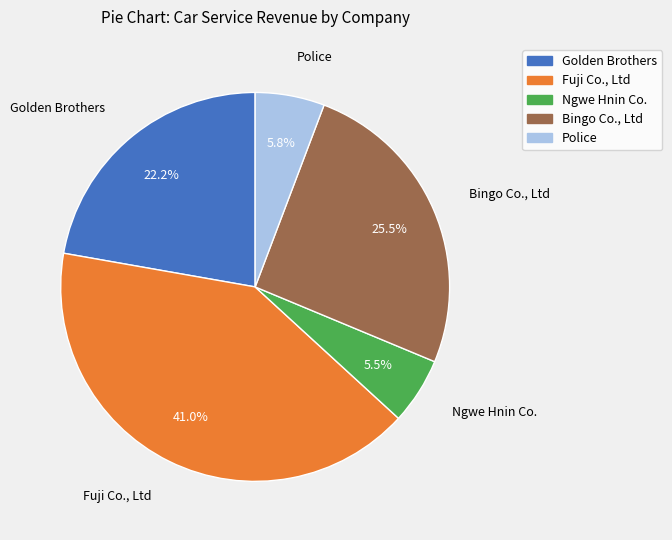

Does any single category account for the majority?

No